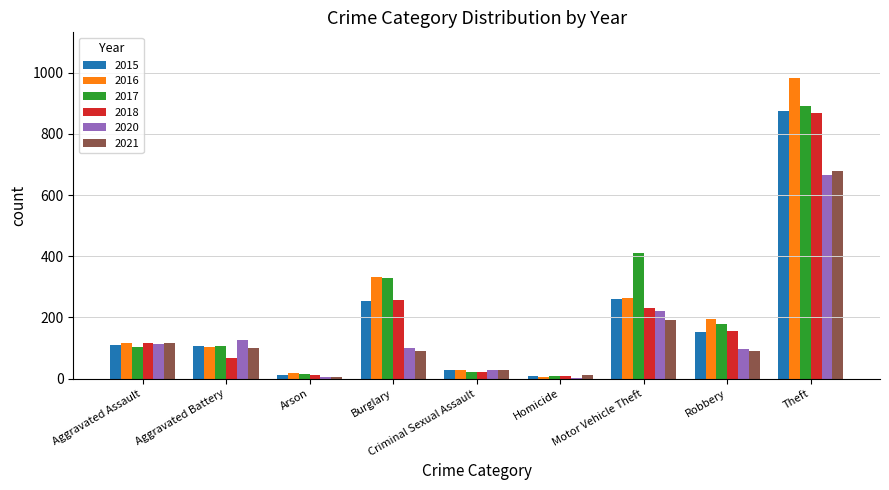

Which series has the largest range (max minus min)?

2016